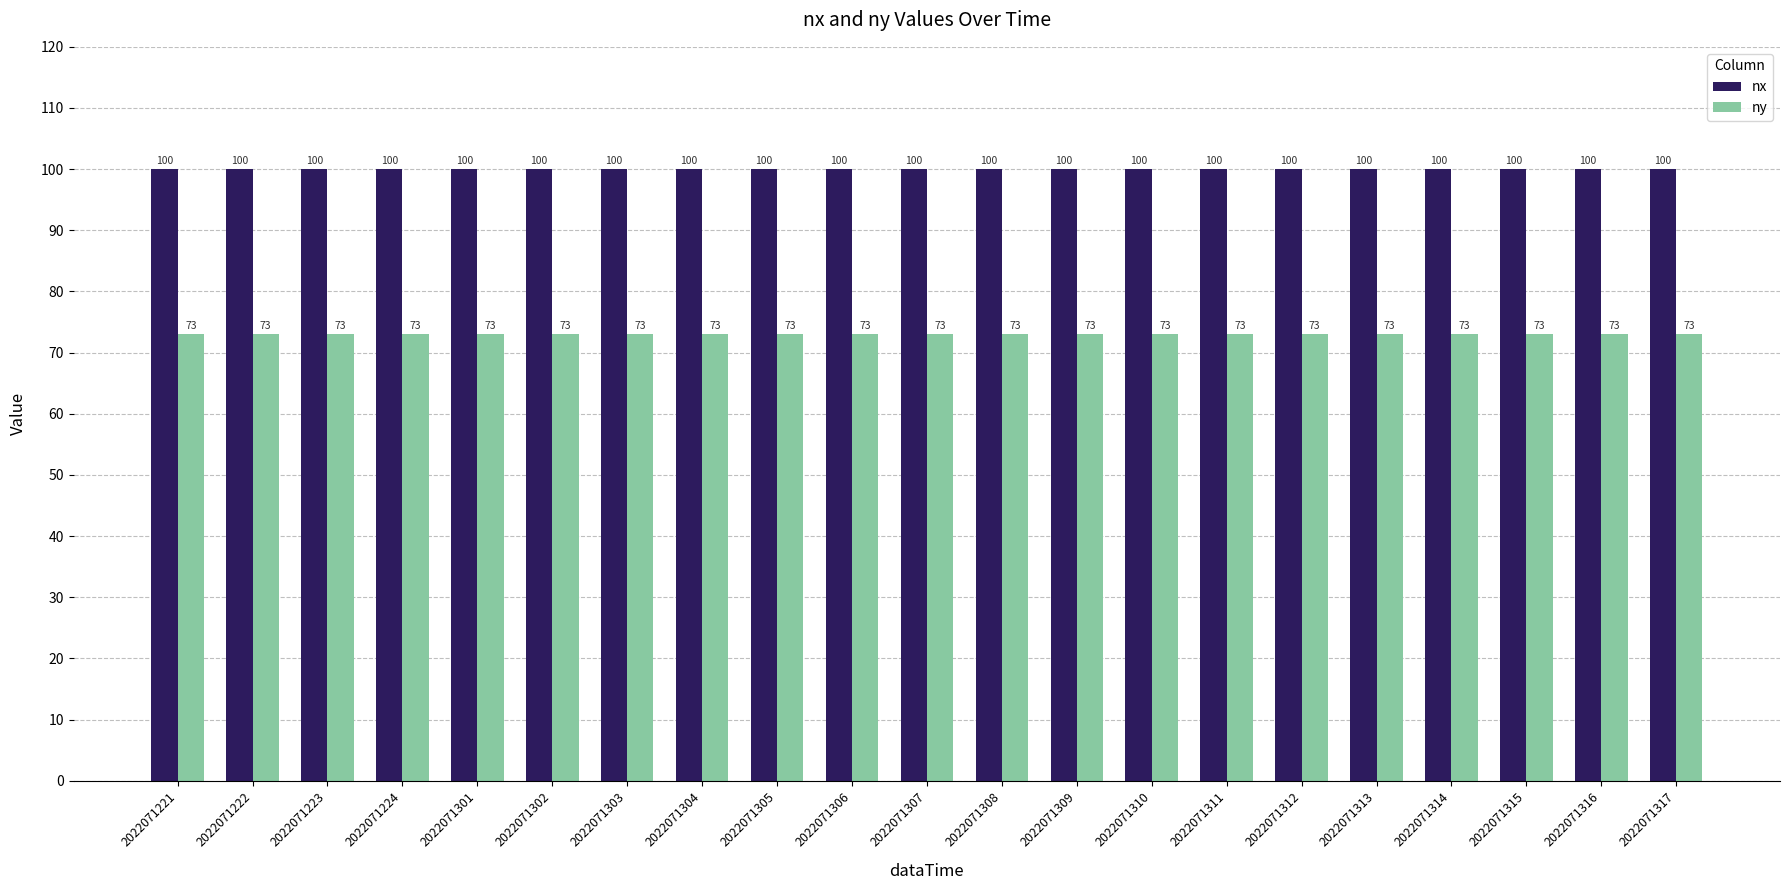

List the series in order of their peak value, highest first.

nx, ny